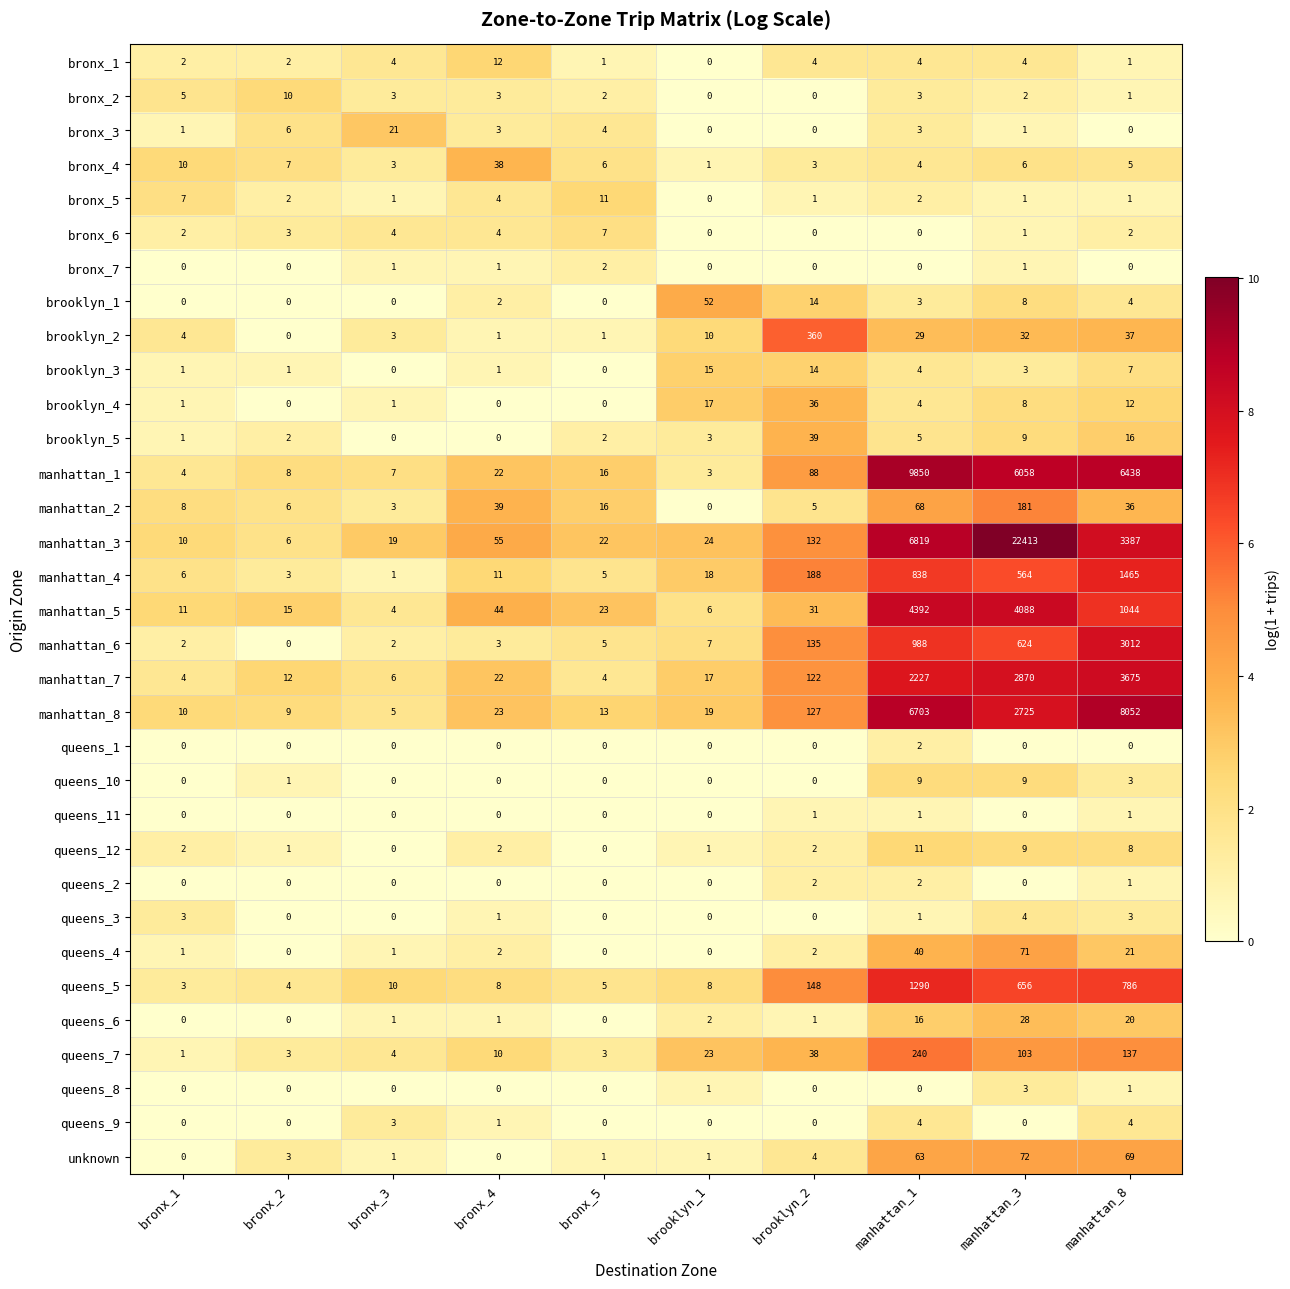

What is the difference between the maximum and minimum values in the brooklyn_4 series?

36